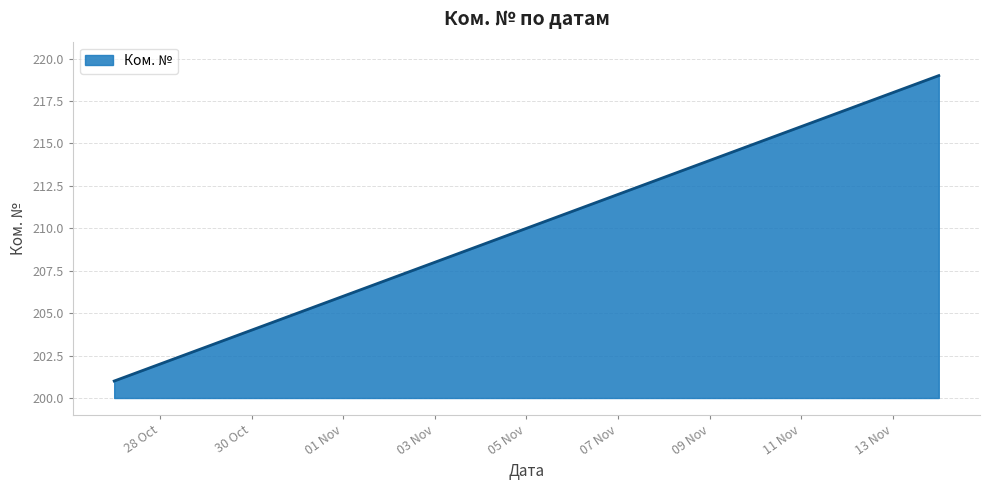

How many lines are shown in the chart?

1